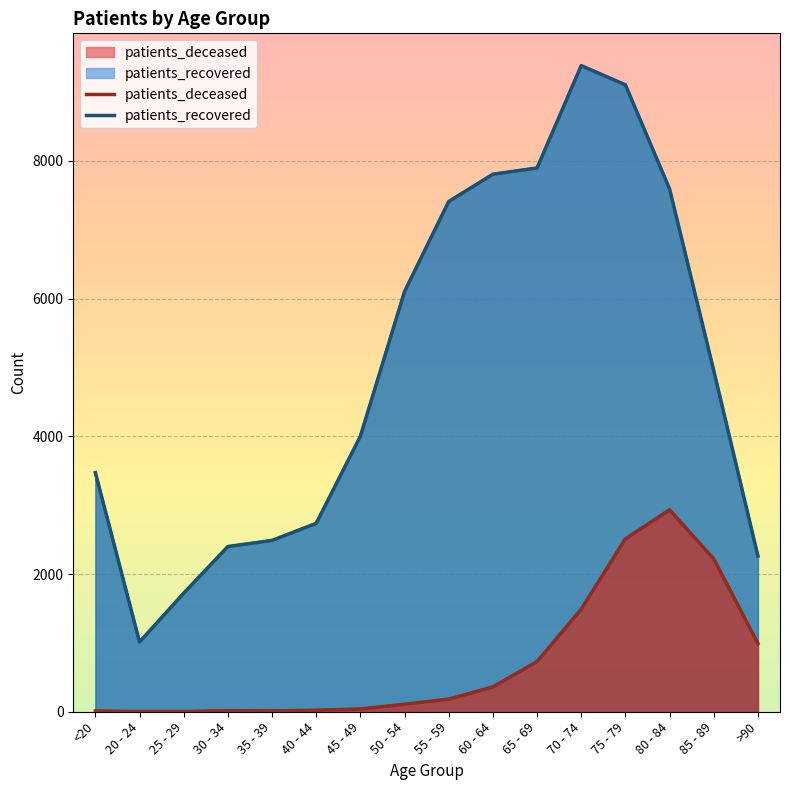

What is the label of the 4th point from the right?

75 - 79